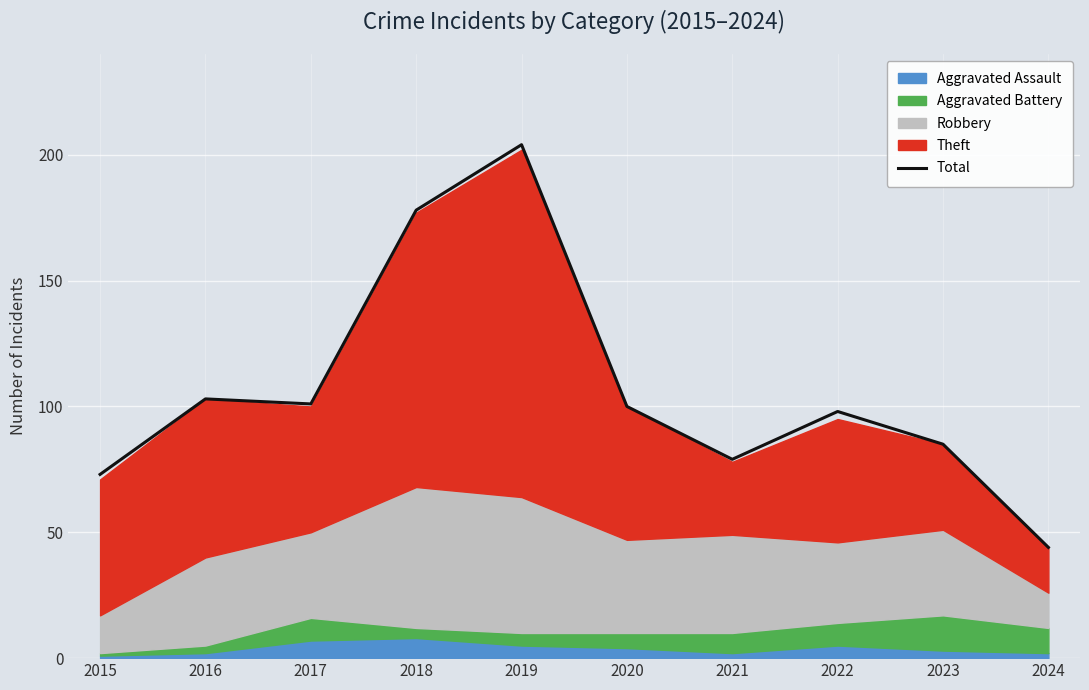

The value at 2024 is 73. True or false?

False